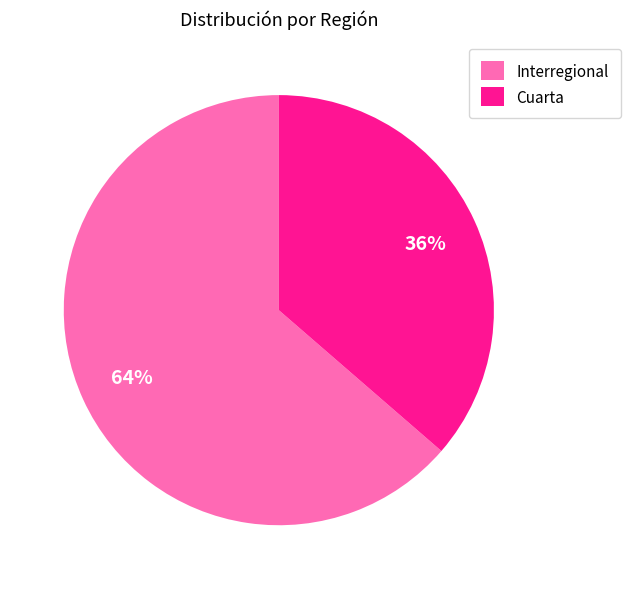

What is the smallest slice in the pie chart?

Cuarta